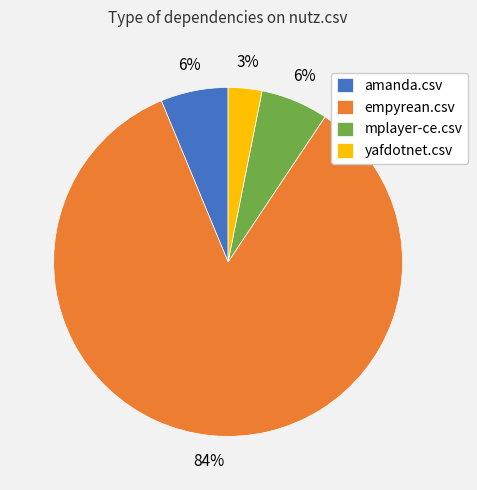

To the nearest percent, what is the difference between the yafdotnet.csv and mplayer-ce.csv slice percentages?

3%